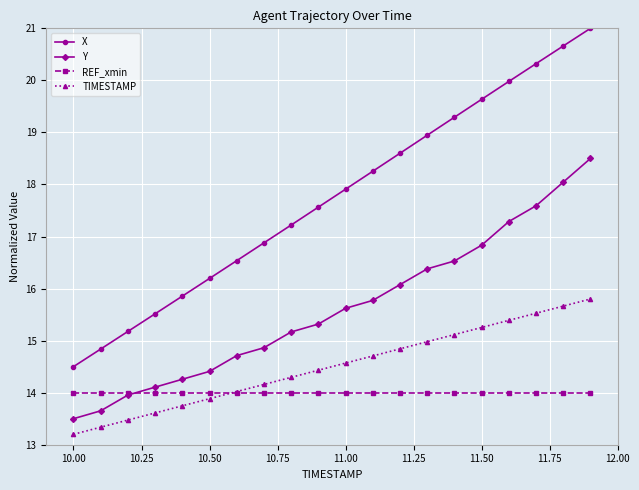

Which series has the largest total across all categories?

X